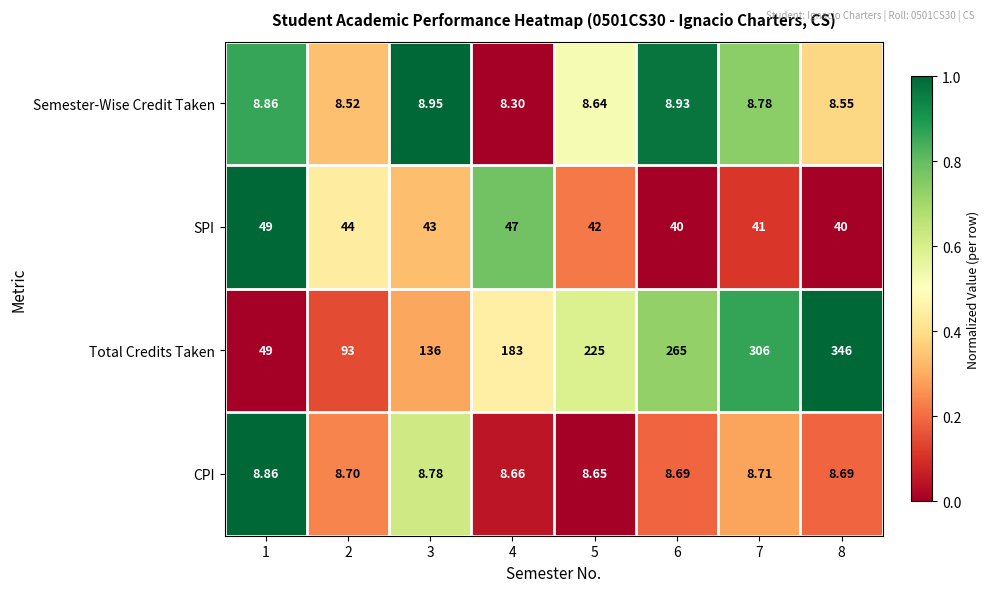

Which series has the widest spread of values?

Total Credits Taken